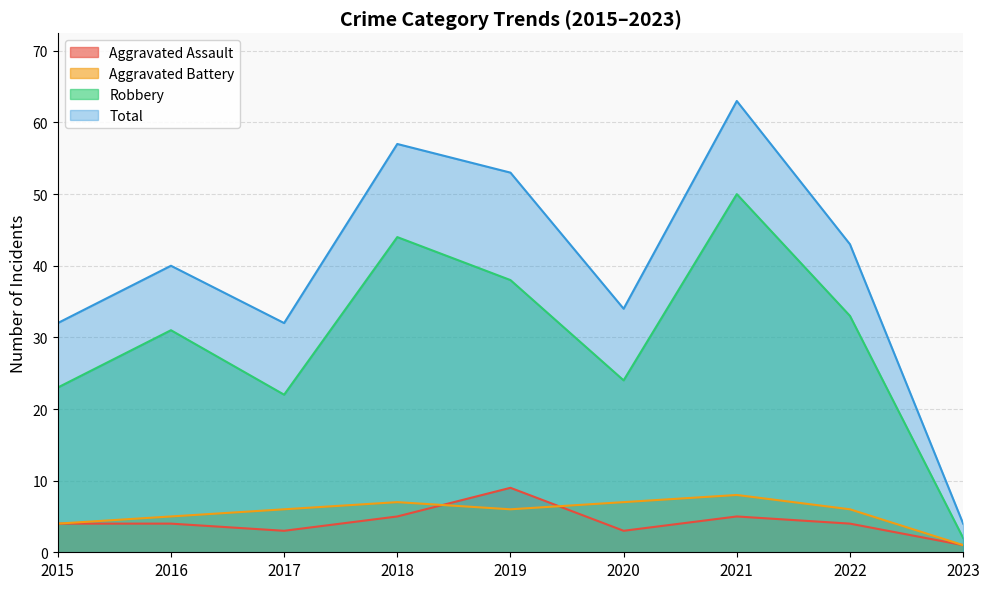

The Aggravated Battery series shows 7 at 2020. True or false?

True